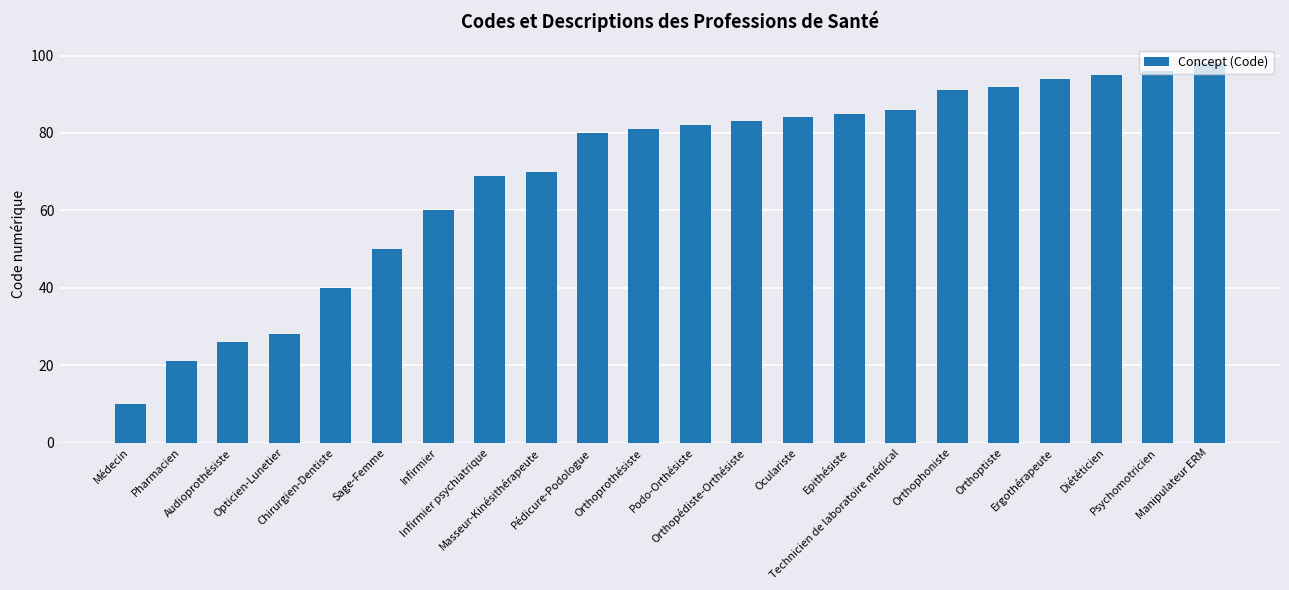

Which has a higher value, Opticien-Lunetier or Chirurgien-Dentiste?

Chirurgien-Dentiste